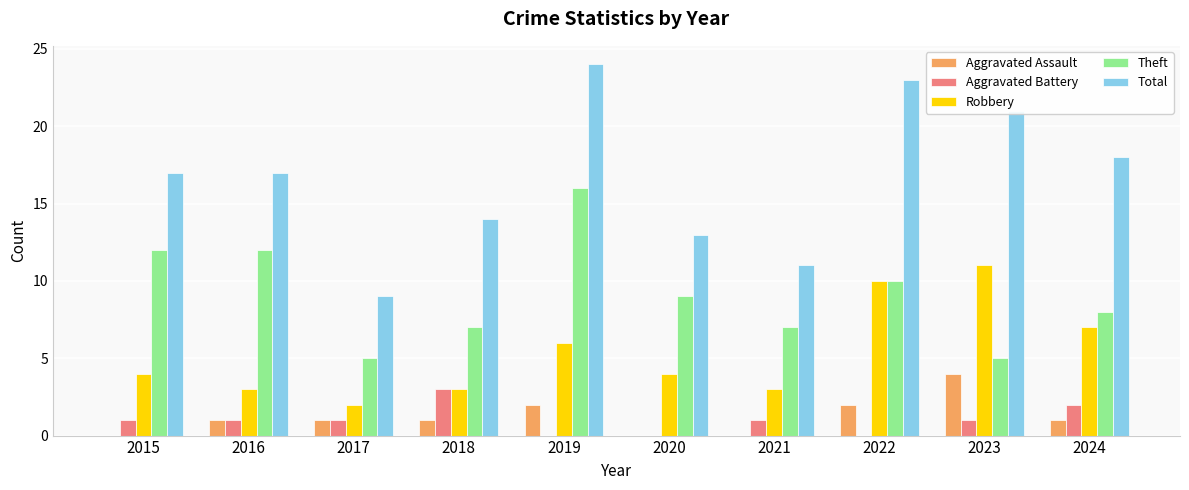

What are all the series names shown in the legend?

Aggravated Assault, Aggravated Battery, Robbery, Theft, Total